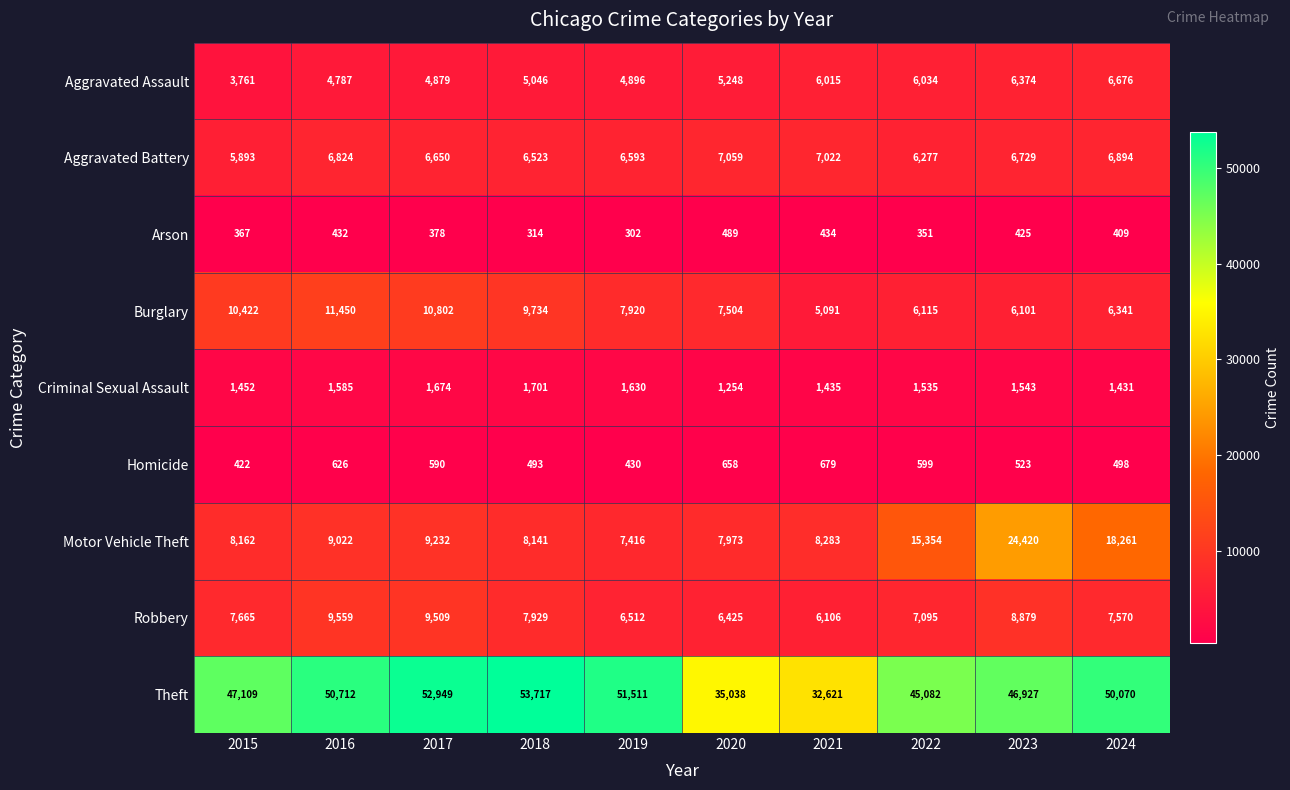

Which category has the highest value across all series?

2018